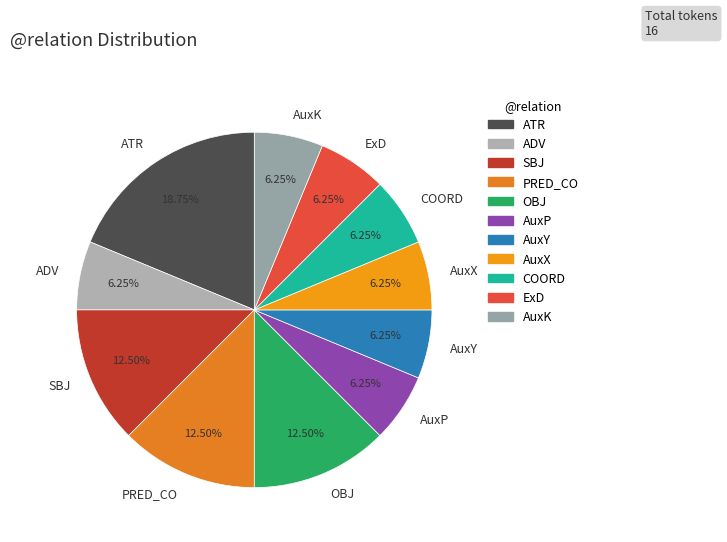

Combined, do AuxK and PRED_CO account for over 50%?

No